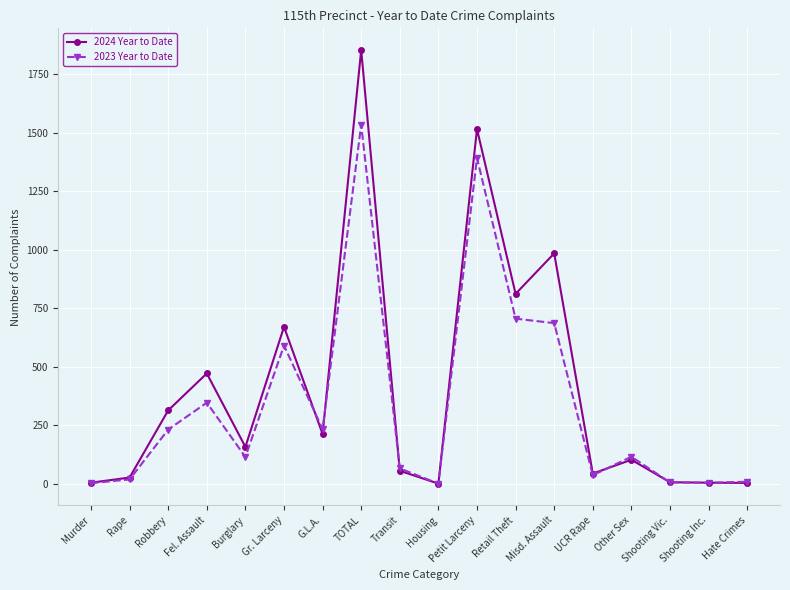

At which label does 2024 Year to Date reach its peak?

TOTAL